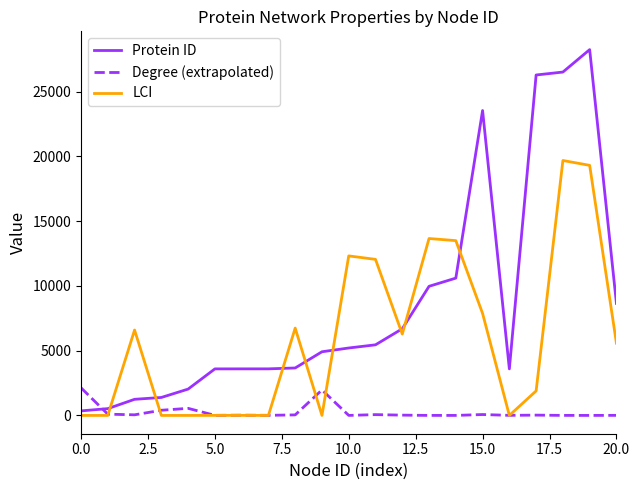

List the series in order of their overall mean, lowest first.

Degree (extrapolated), LCI, Protein ID